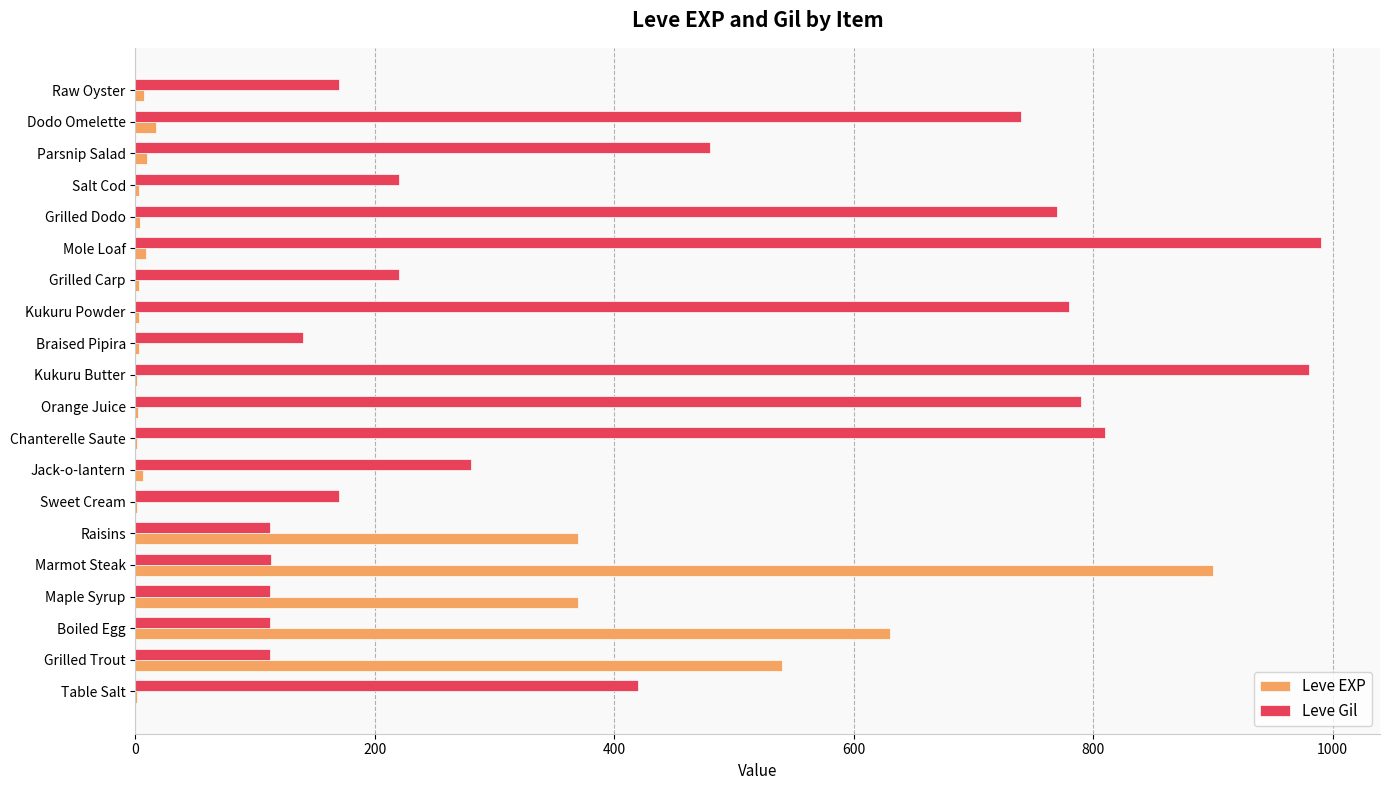

Which series has the largest total across all categories?

Leve Gil